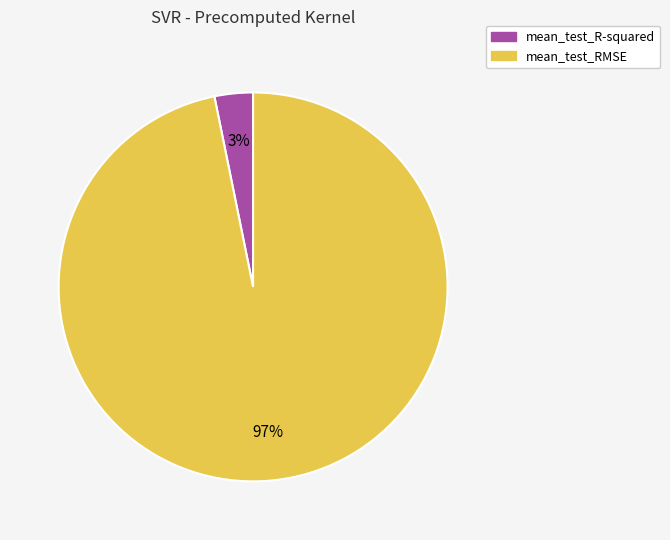

Is it true that mean_test_RMSE is 97% of the pie?

True